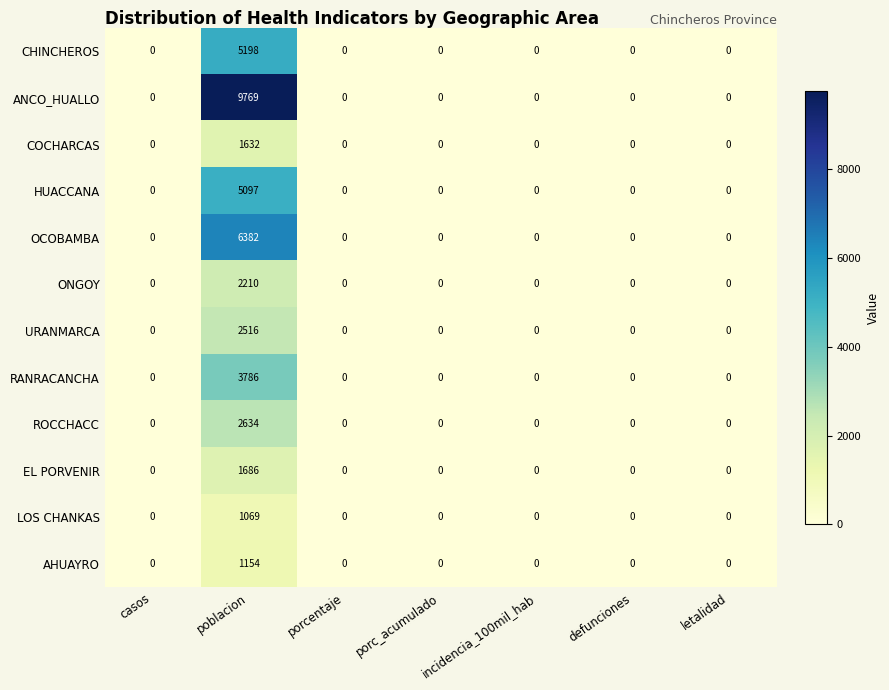

What is the maximum value for ROCCHACC?

2634